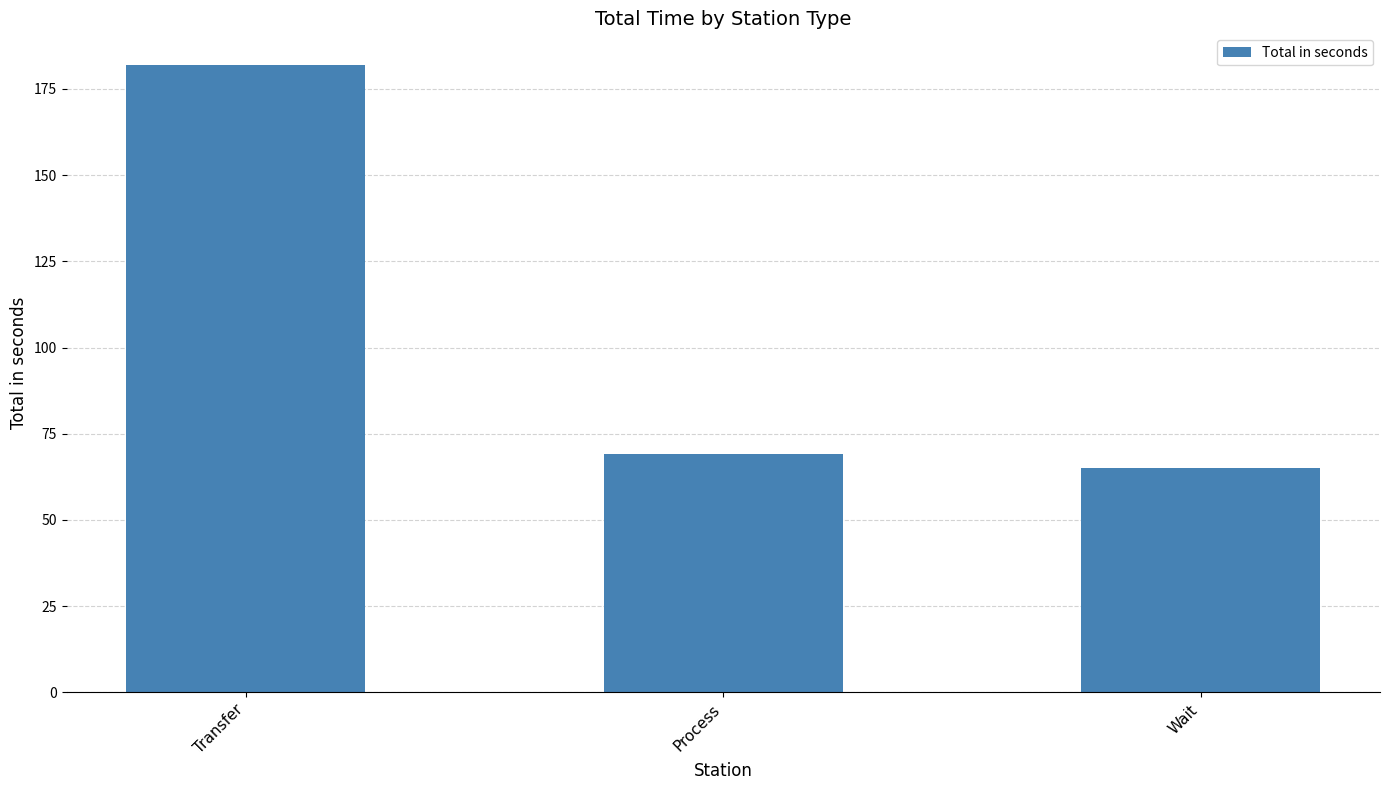

Where is the data nearest to the value 123?

Process